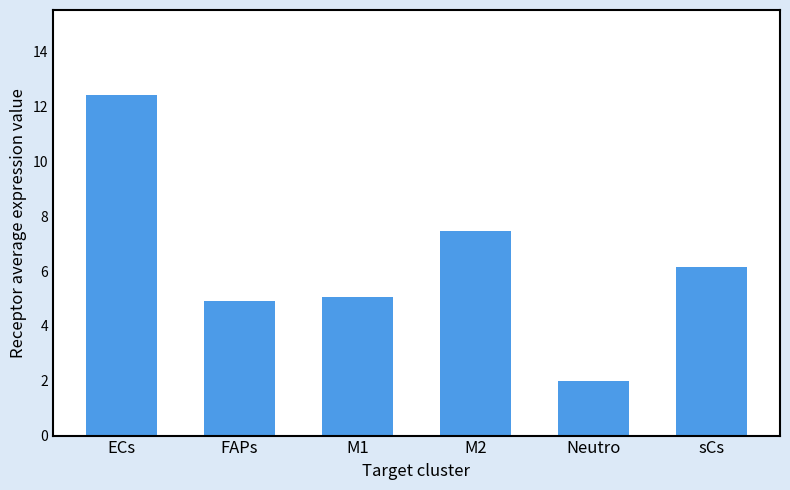

What position from the right is ECs?

6